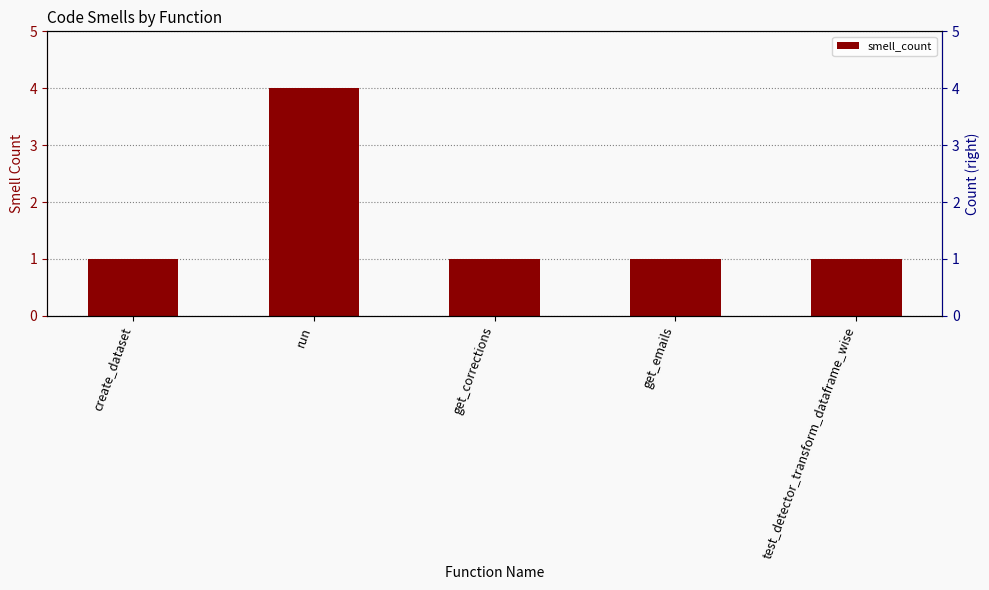

Rank the categories by value from highest to lowest.

run, create_dataset, get_corrections, get_emails, test_detector_transform_dataframe_wise